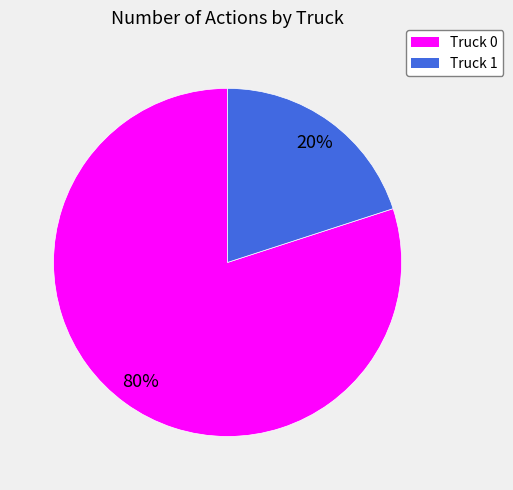

Does Truck 0 account for over 50% of the chart?

Yes